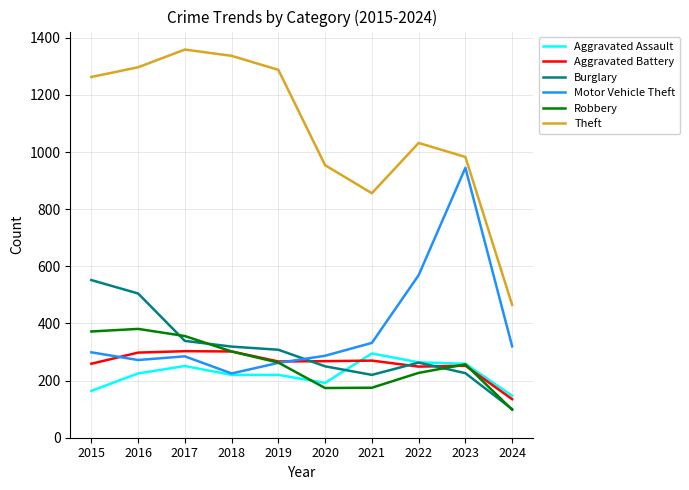

Which series has the largest total across all categories?

Theft